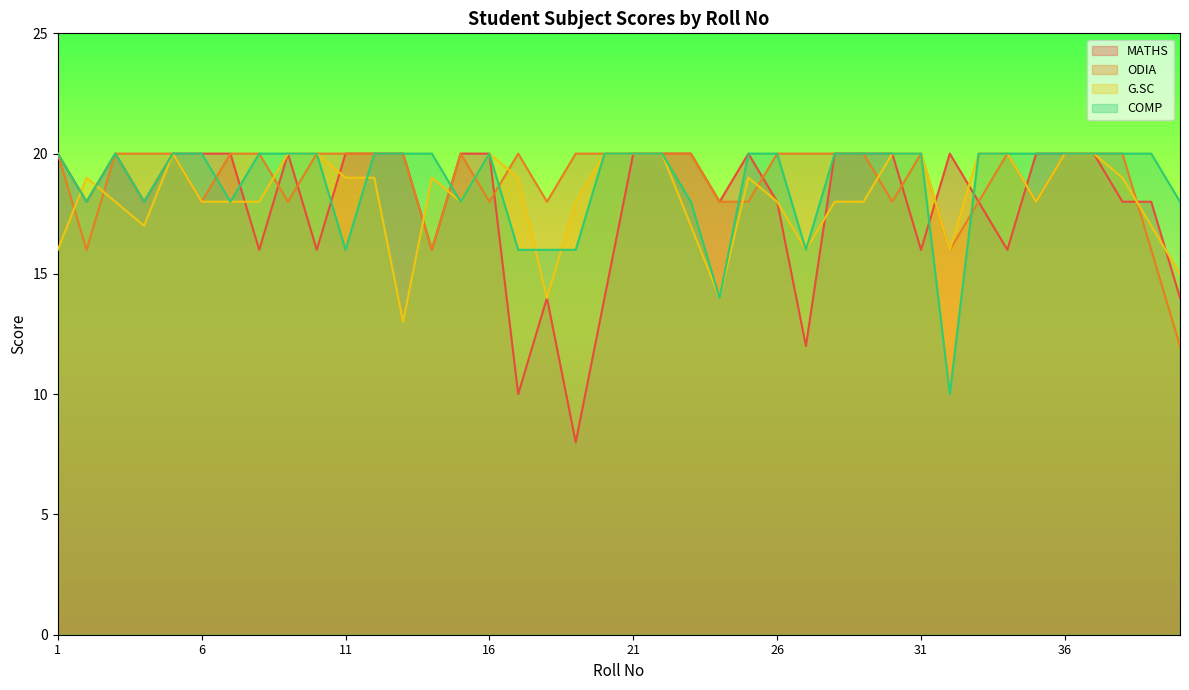

What is the maximum value for COMP?

20